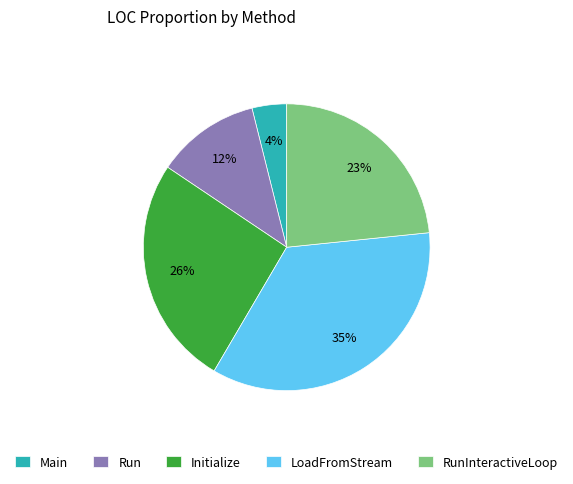

To the nearest percent, what percentage of the pie is Main?

4%